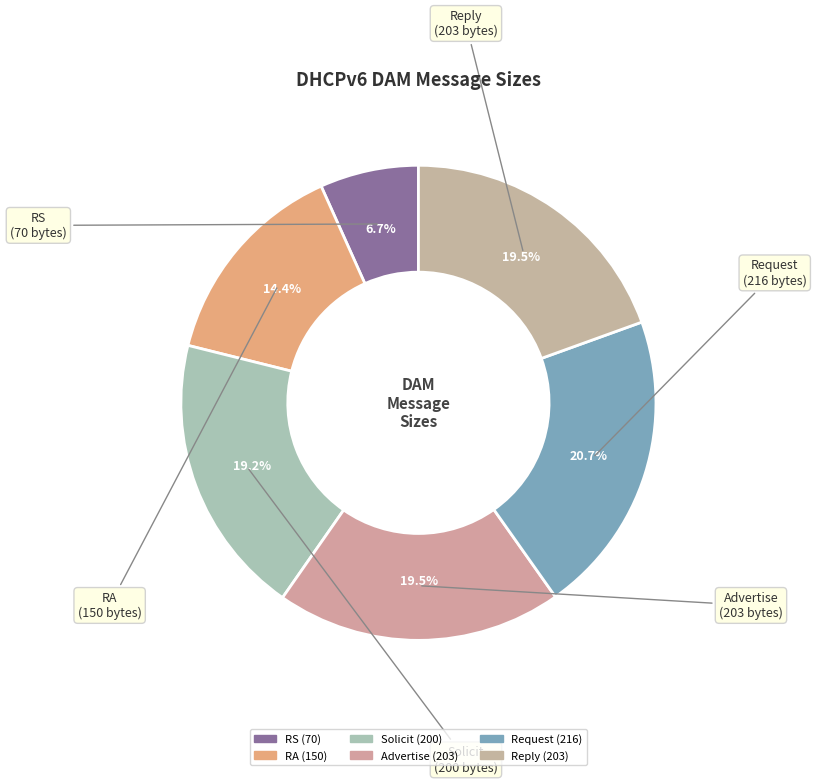

To the nearest percent, what is the combined percentage of Solicit and Advertise?

39%